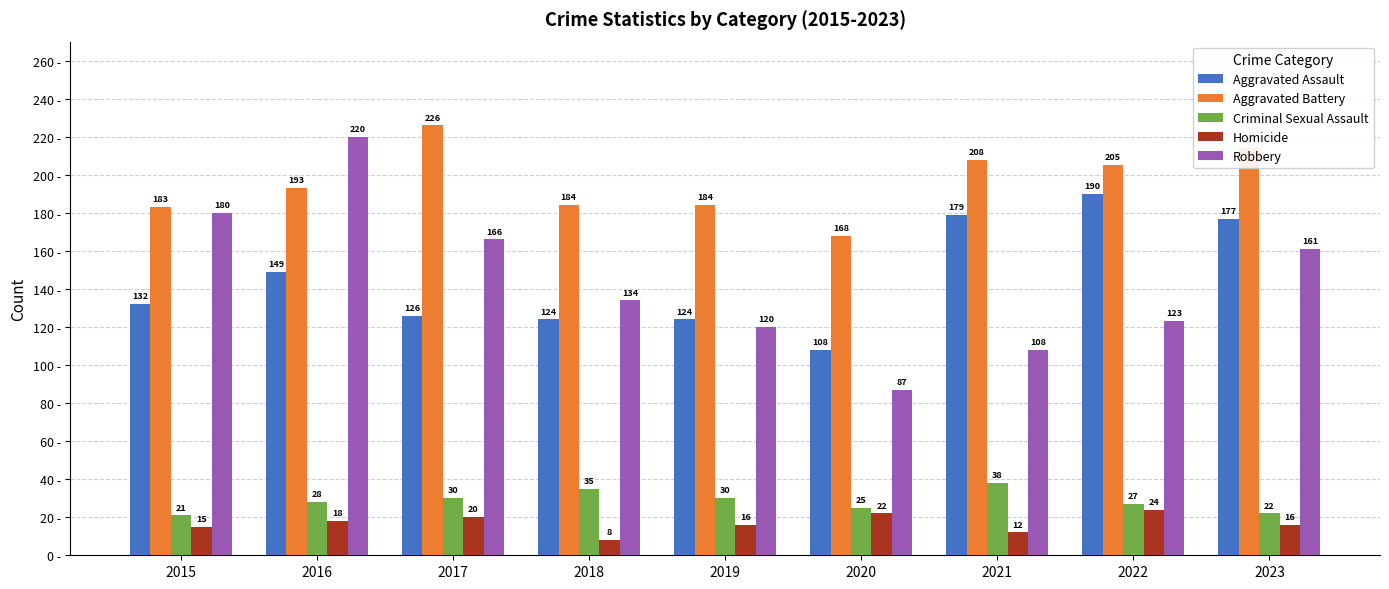

What is the minimum value shown in the chart?

8